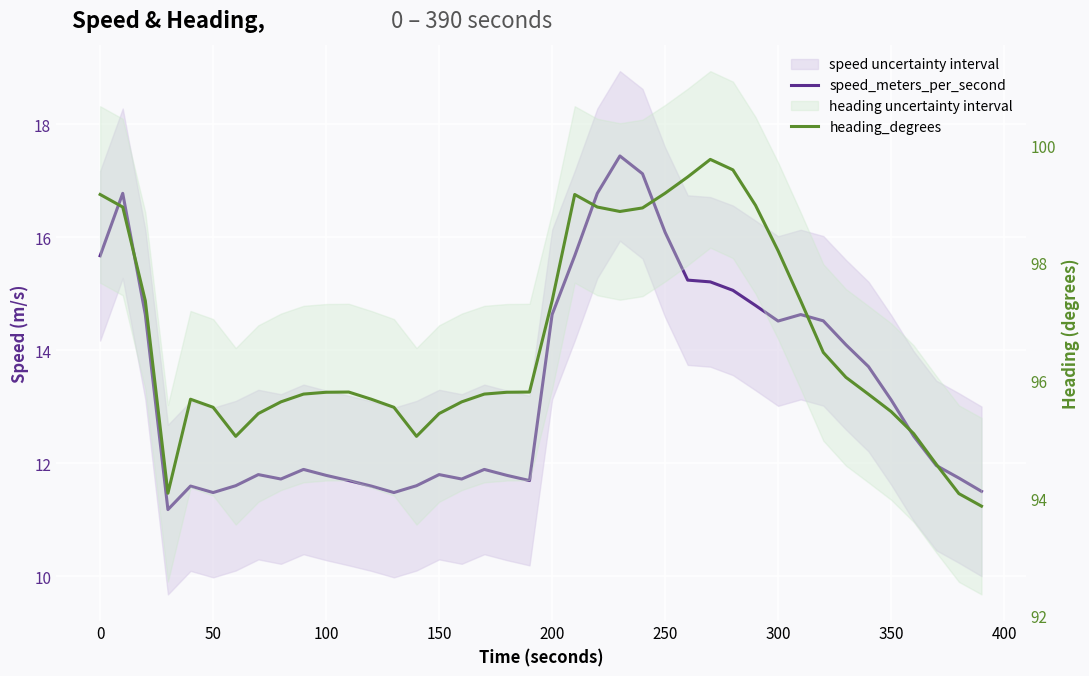

What is the difference between the maximum and second lowest values in the heading_degrees series?

5.7